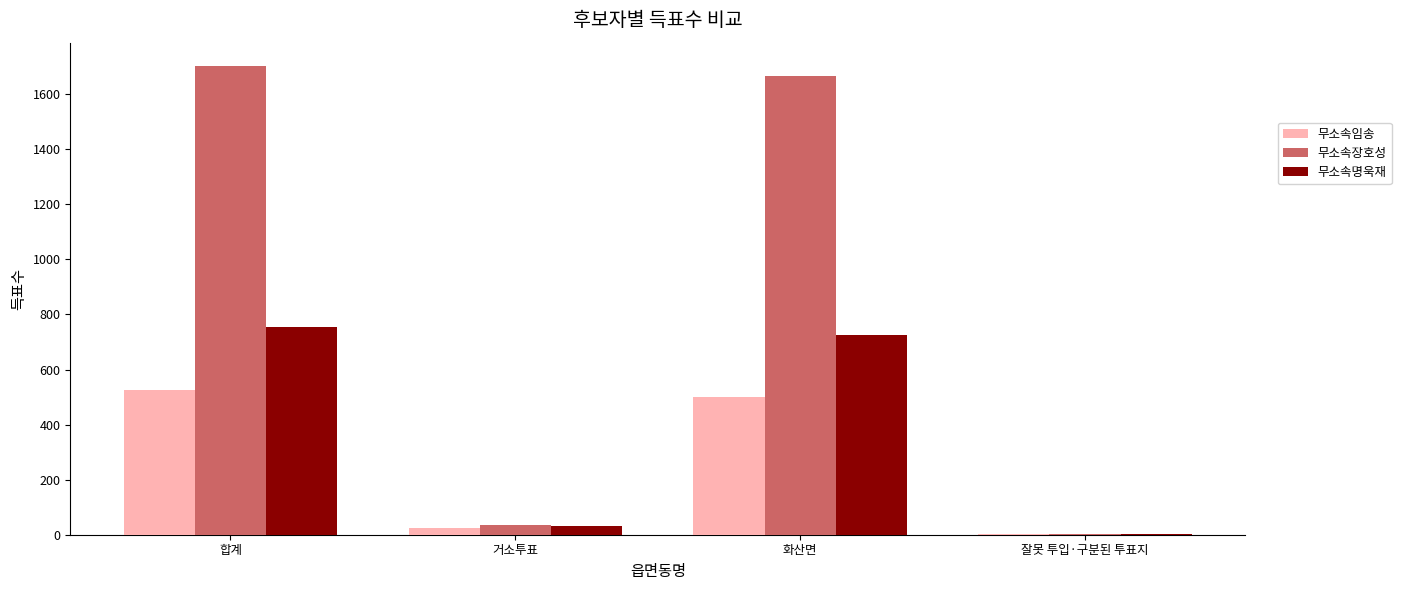

Reading left to right, list all the values displayed in this chart.

무소속임송: 527	25	501	1
무소속장호성: 1702	34	1666	2
무소속명욱재: 756	30	724	2